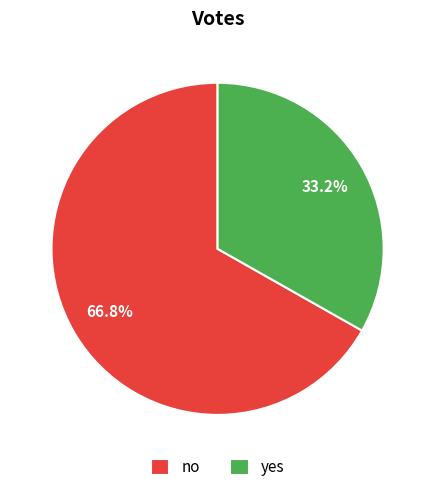

Count the number of slices in the pie.

2